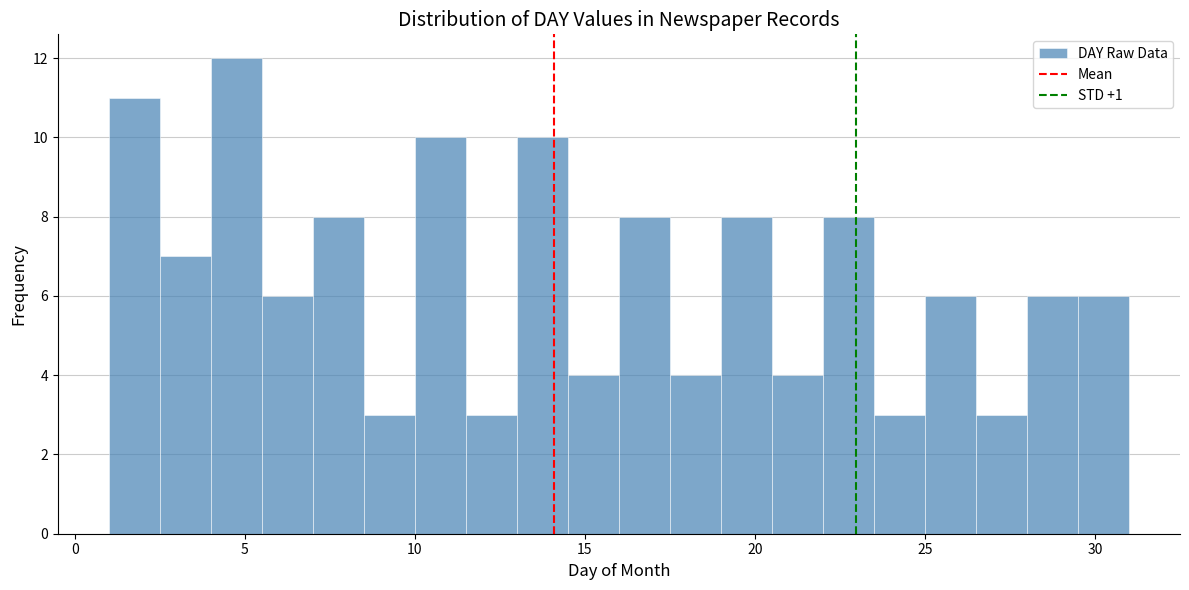

Around what value on the x-axis is the tallest bar? Give the approximate position of its centre, as read against the axis.

5.0